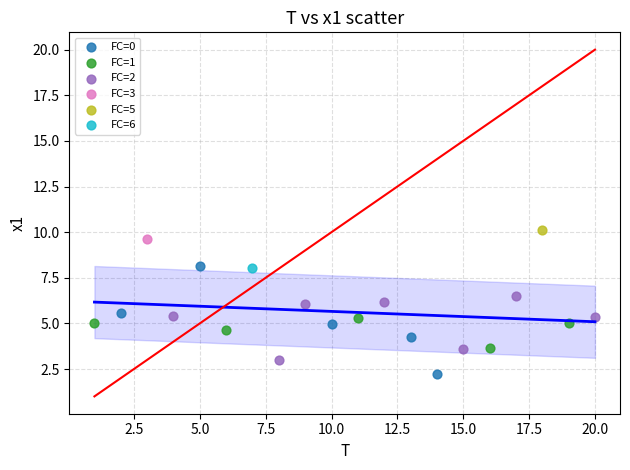

Which series reaches the maximum Y coordinate?

FC=5